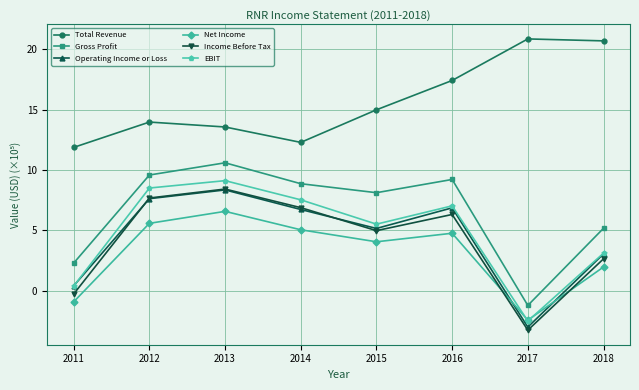

True or false: Total Revenue has a value of 17.4 at 2016.

True